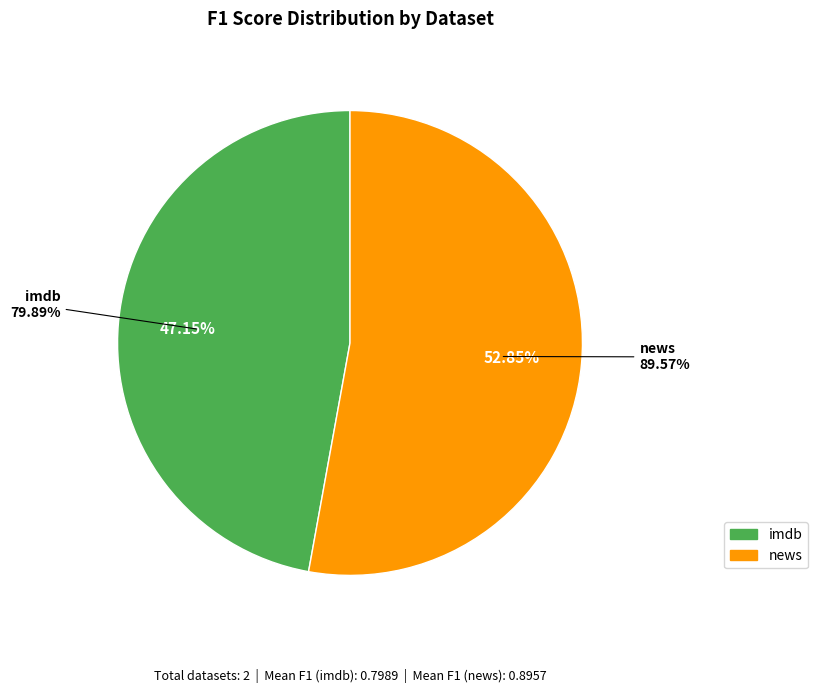

Count the number of slices in the pie.

2